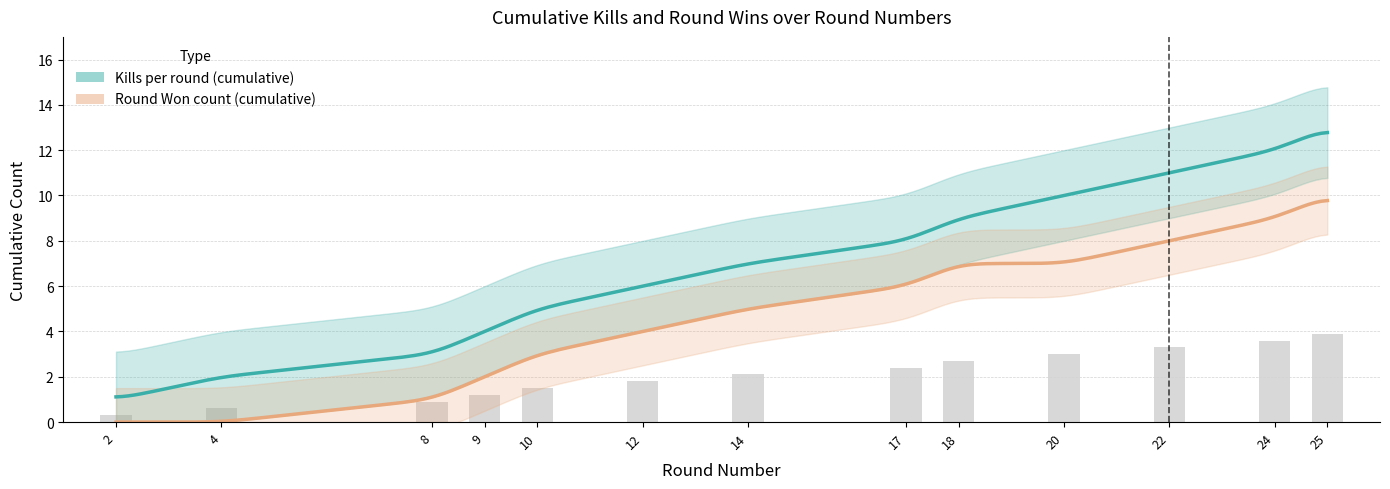

What is the difference between the maximum and minimum values in the Kills per round (cumulative) series?

12